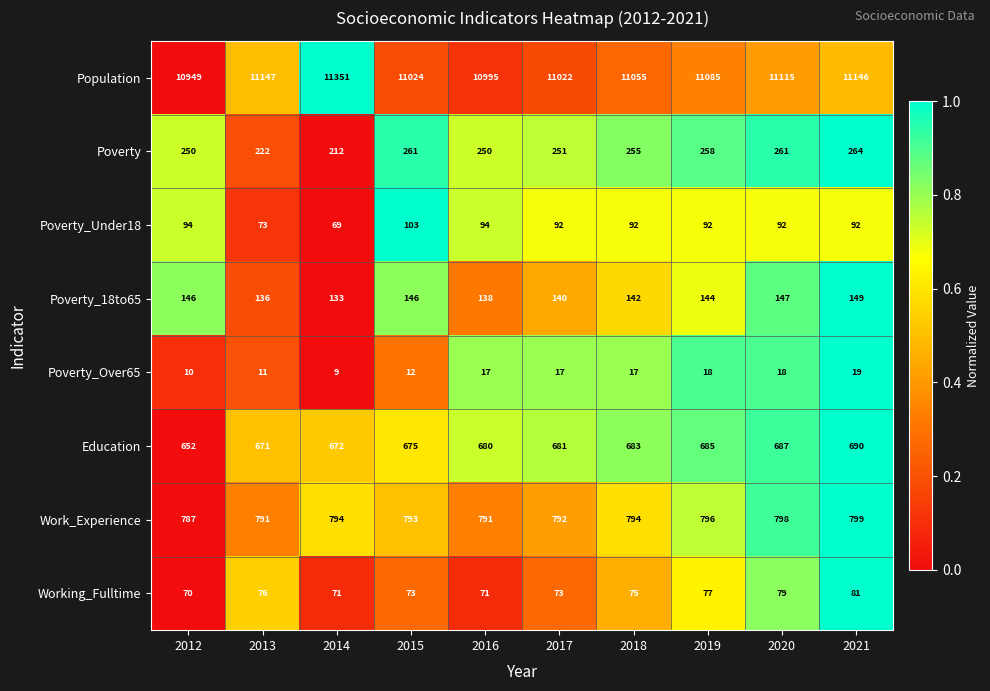

How many values in the Population series are below 11085?

5